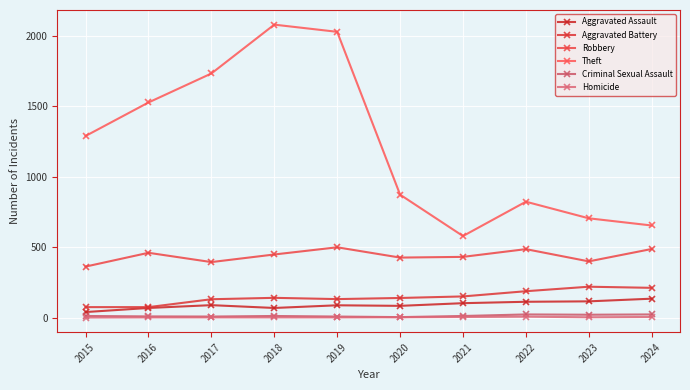

Rank the series at 2017 from highest to lowest value.

Theft, Robbery, Aggravated Battery, Aggravated Assault, Criminal Sexual Assault, Homicide